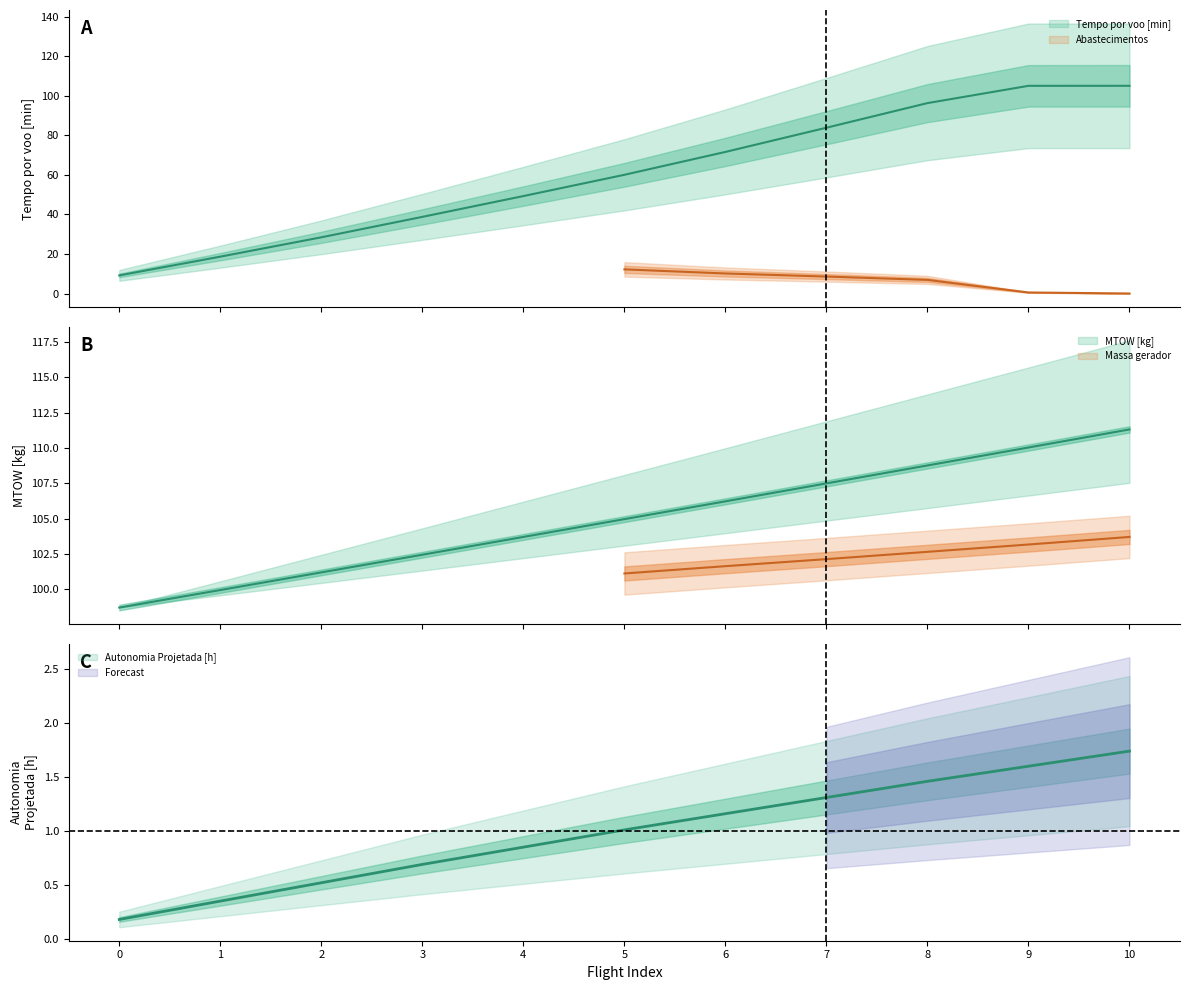

What is the minimum value for MTOW [kg]?

98.7